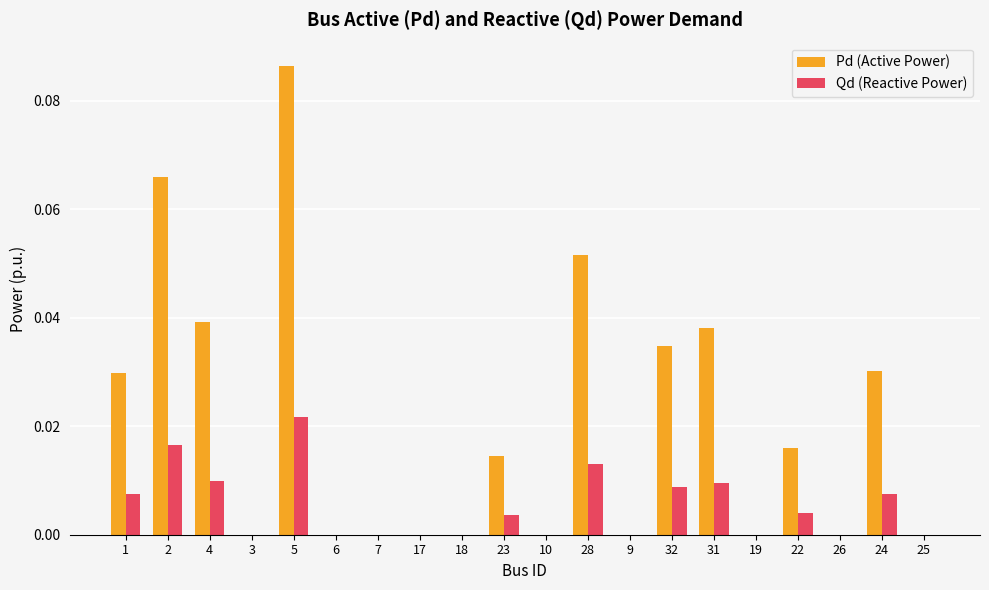

Which series changed the most between 10 and 24?

Pd (Active Power)